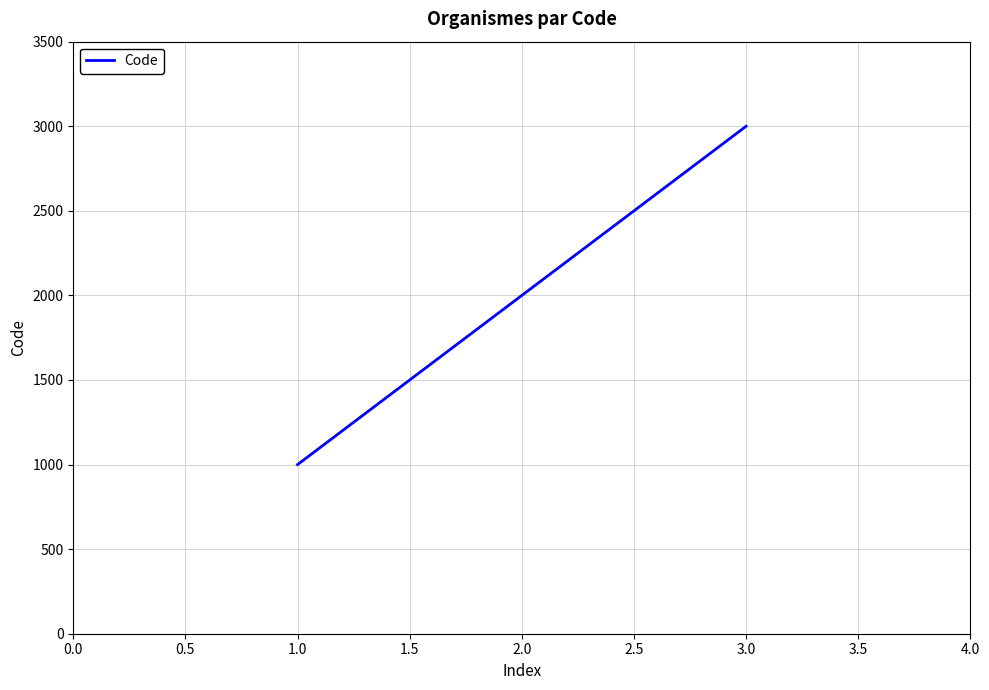

How many distinct data groups are displayed?

1